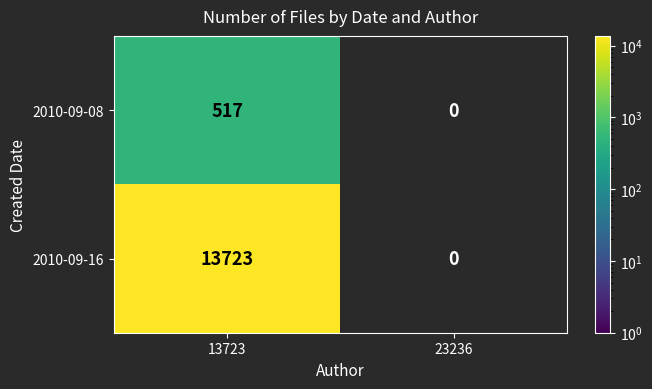

What is the total value across all series at 13723?

14240